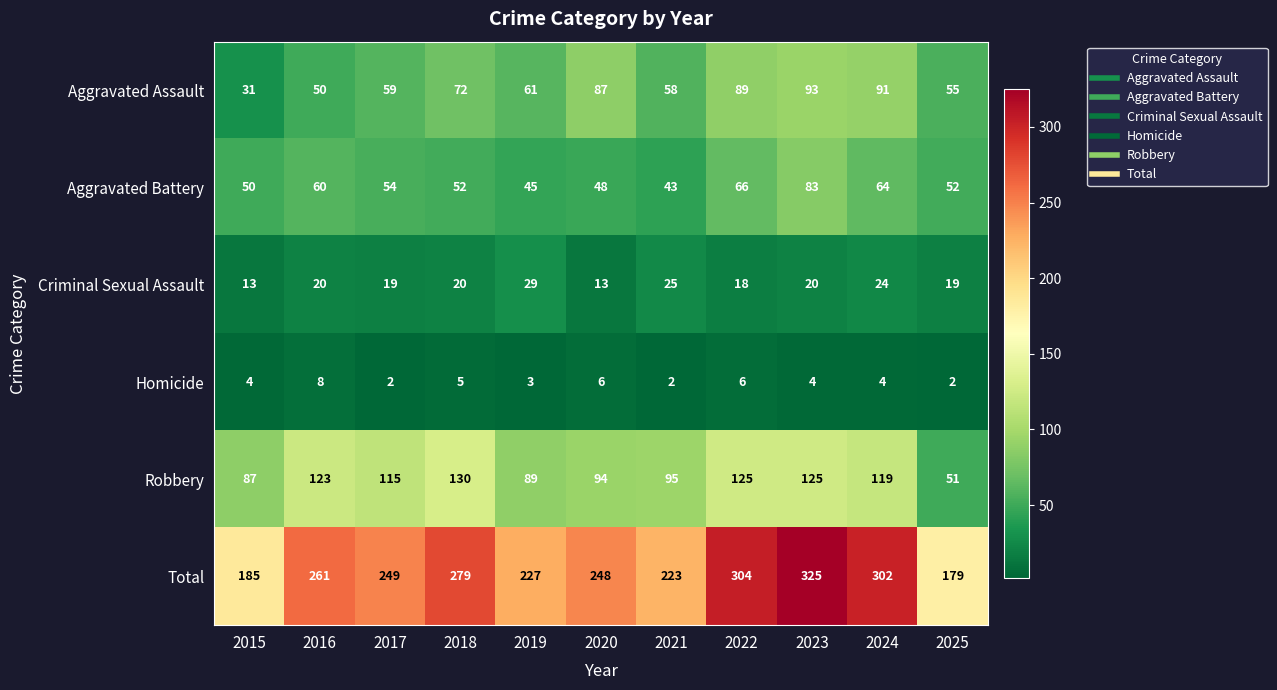

Is it true that Homicide equals 5 at 2018?

True